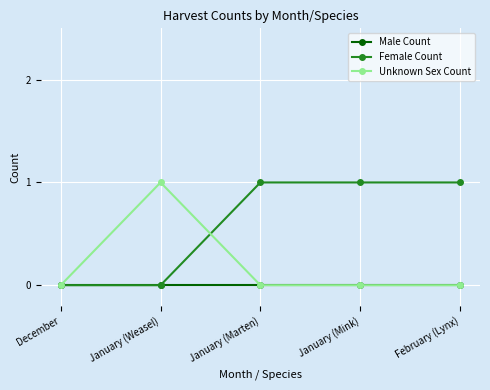

After their last crossing, which series has the higher values: Female Count or Unknown Sex Count?

Female Count